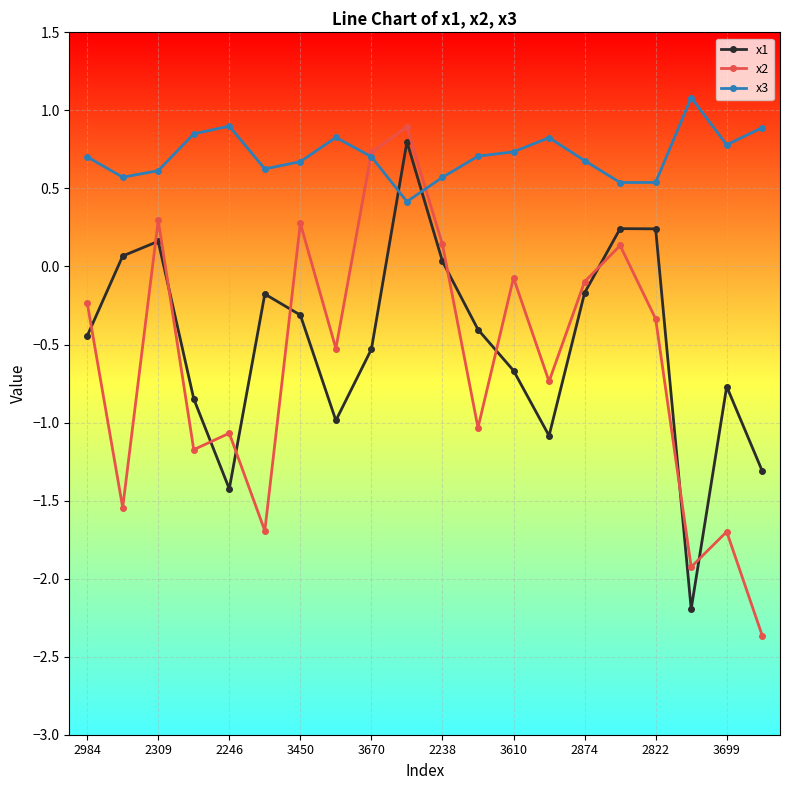

What is the value of the x3 point at the 3rd from the left?

0.6